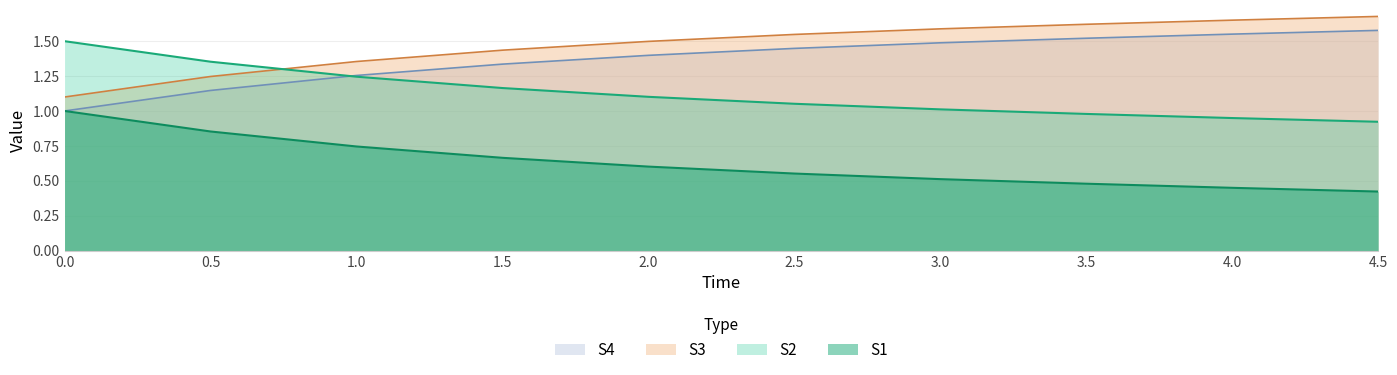

Which series changed the most between 0.5 and 4.5?

S1